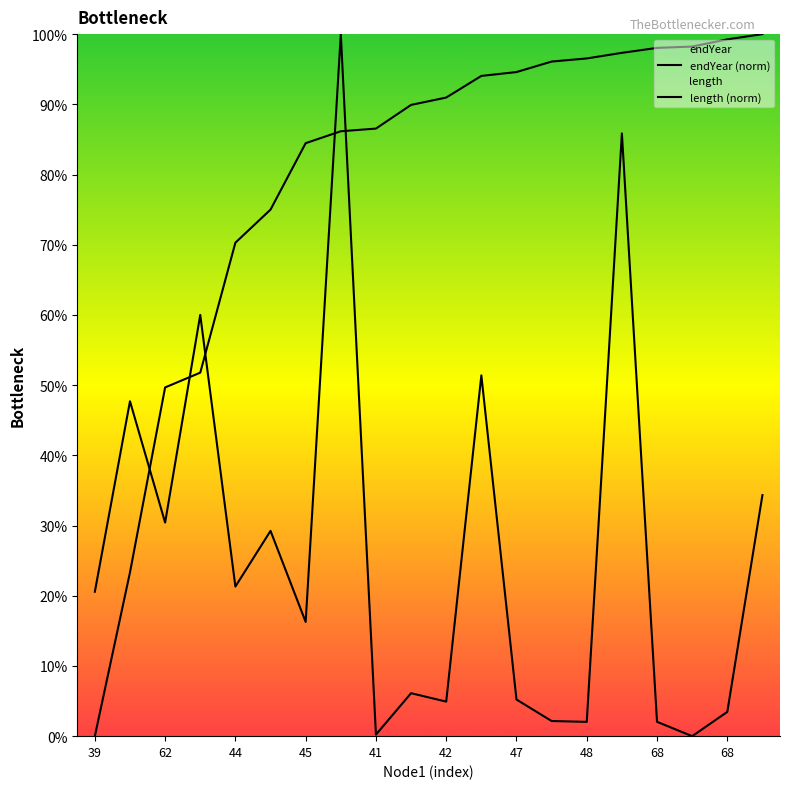

How many positive values does the length (norm) series have?

19